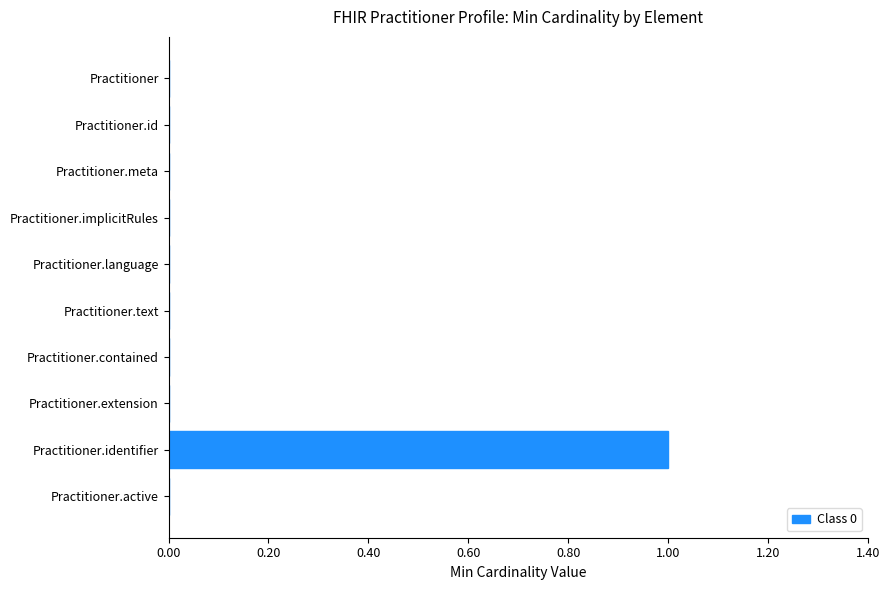

Which category has the highest value across all series?

Practitioner.identifier